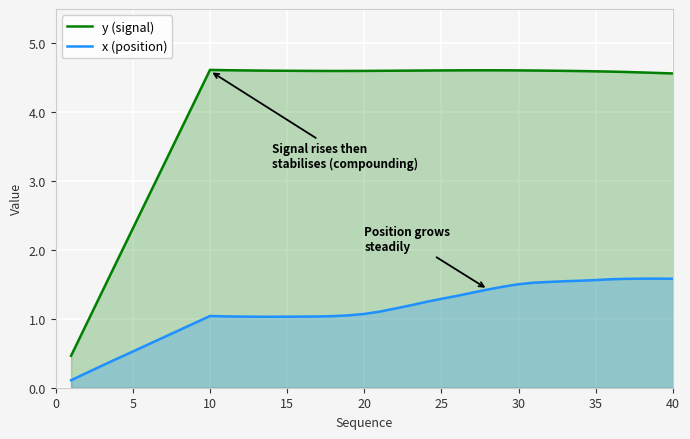

Between 5 and 20, which series saw the biggest shift?

y (signal)